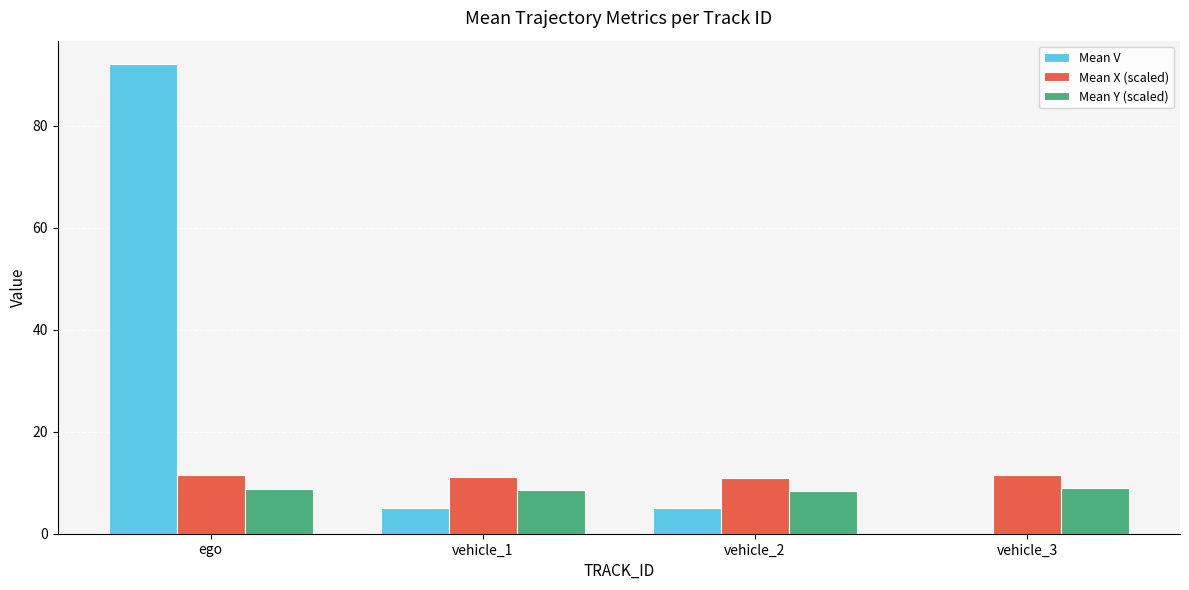

At which category does the chart reach its peak across all series?

ego